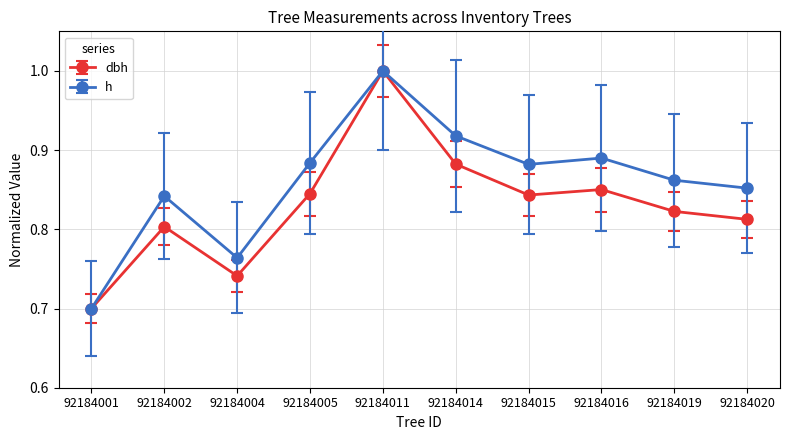

What is the difference between the maximum and second lowest values in the h series?

0.2